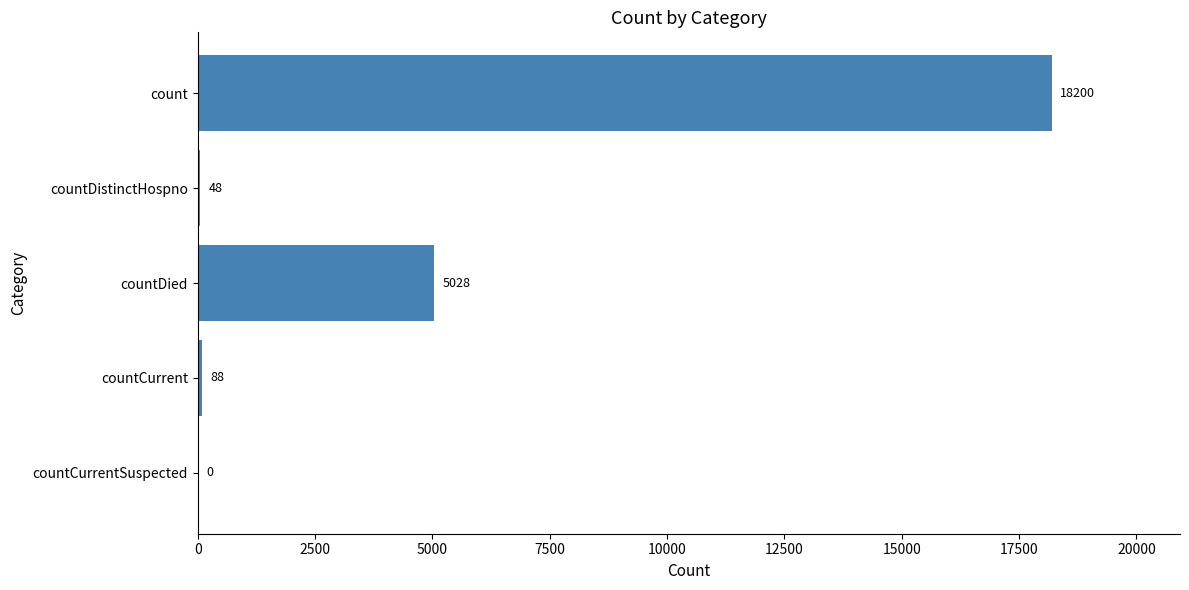

Reading bottom to top, what are all the values shown in this chart?

countCurrentSuspected=0	countCurrent=88	countDied=5028	countDistinctHospno=48	count=18200